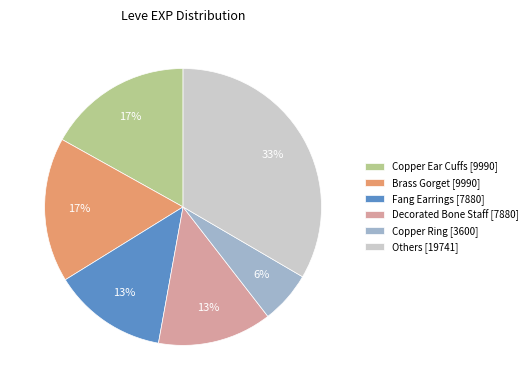

To the nearest percent, what is the average slice percentage?

17%